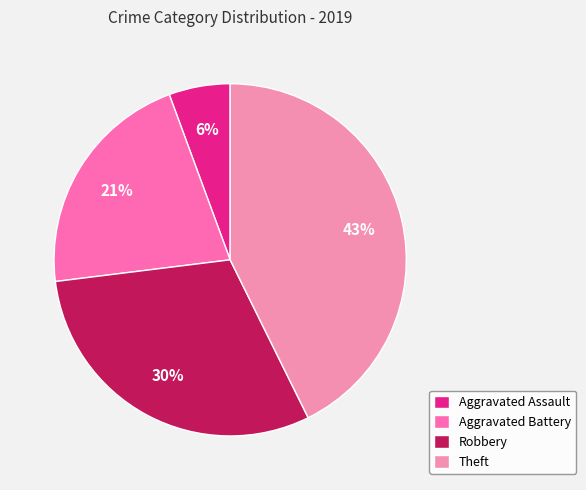

Rank the categories by value from highest to lowest.

Theft, Robbery, Aggravated Battery, Aggravated Assault